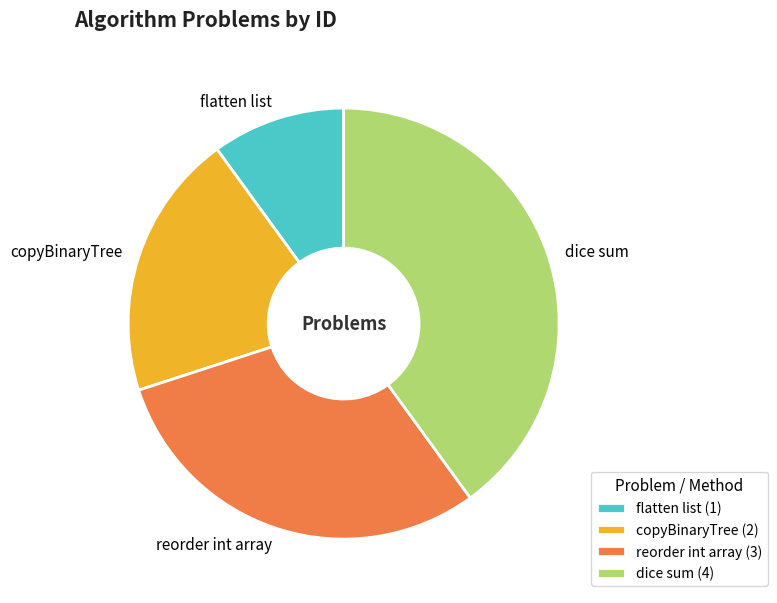

Is there any slice that represents more than half of the pie?

No